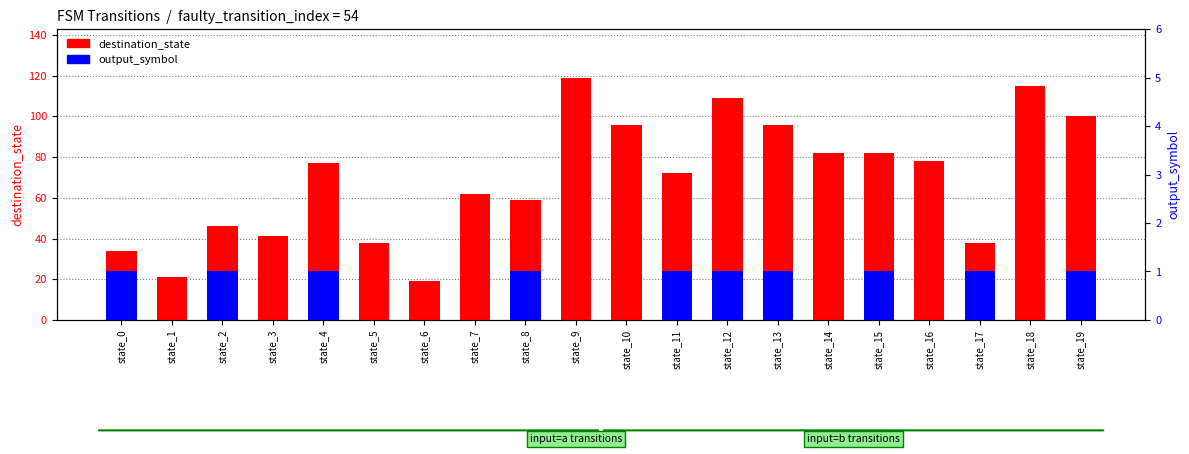

Reading left to right, what are all the values shown in this chart?

destination_state: 34	21	46	41	77	38	19	62	59	119	96	72	109	96	82	82	78	38	115	100
output_symbol: 1	0	1	0	1	0	0	0	1	0	0	1	1	1	0	1	0	1	0	1